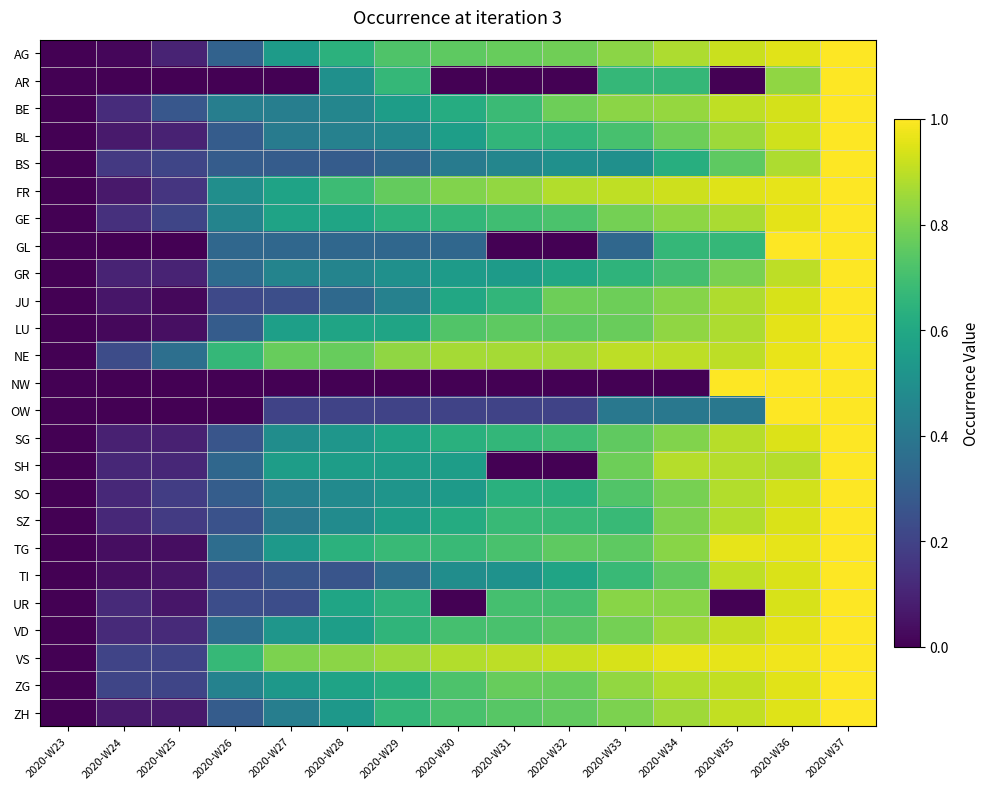

Between 2020-W25 and 2020-W36, which is larger?

2020-W36